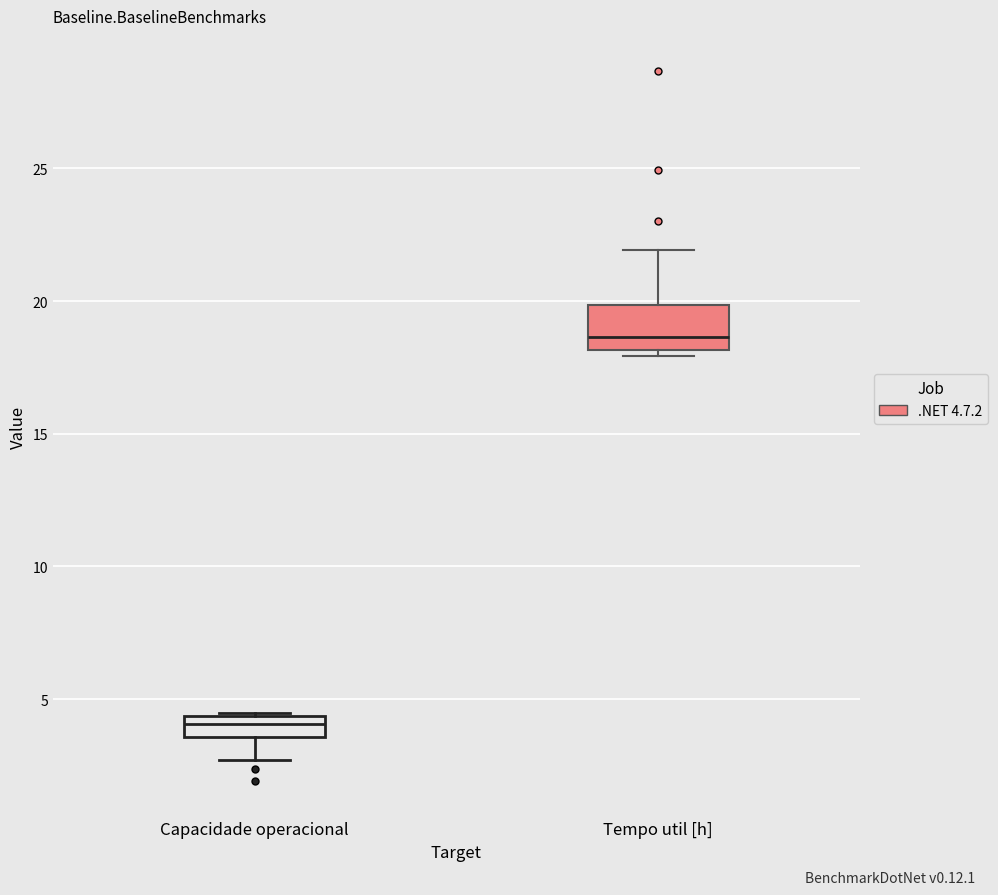

Where is the upper edge of the box for Capacidade operacional on the y-axis? The values are not printed on the chart, so give them approximately, as read against the axis.

4.5